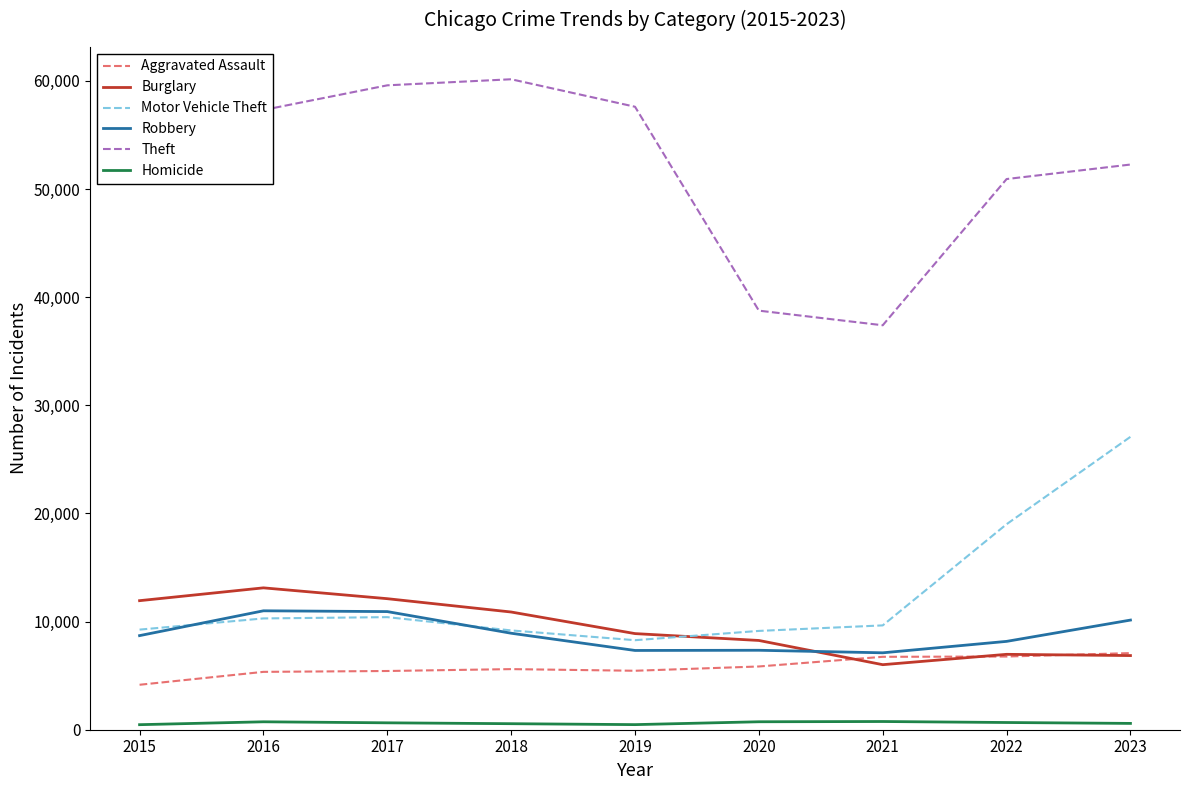

What is the highest value of the Robbery series?

10996